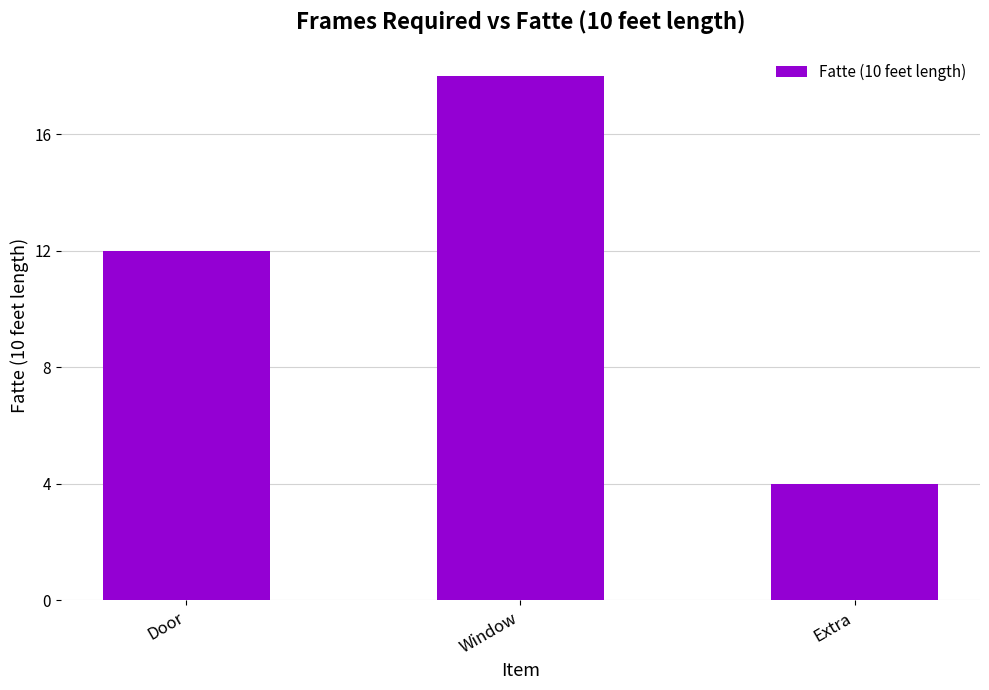

What is the average value?

11